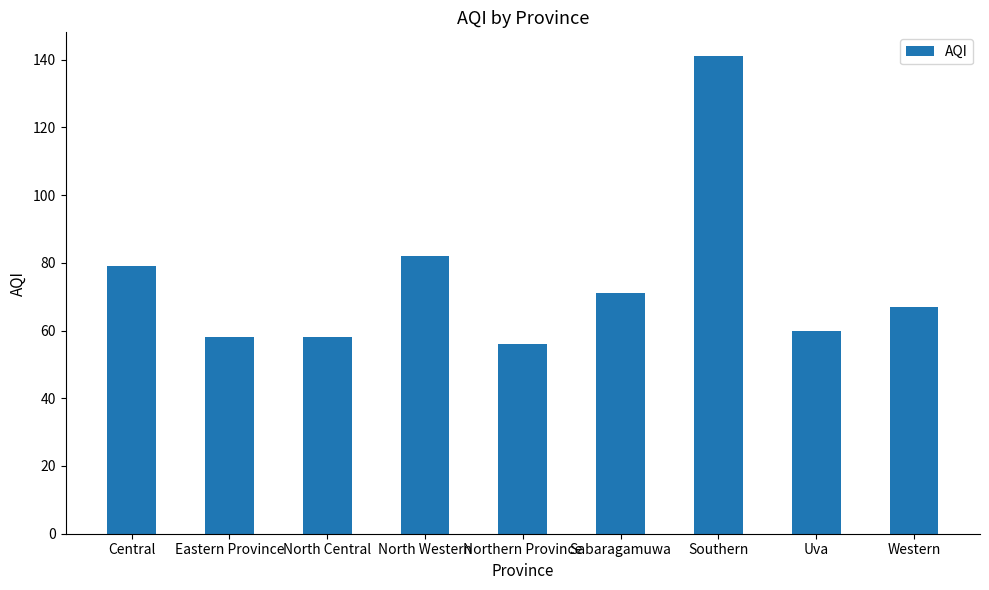

Reading right to left, what are all the values shown in this chart?

67	60	141	71	56	82	58	58	79